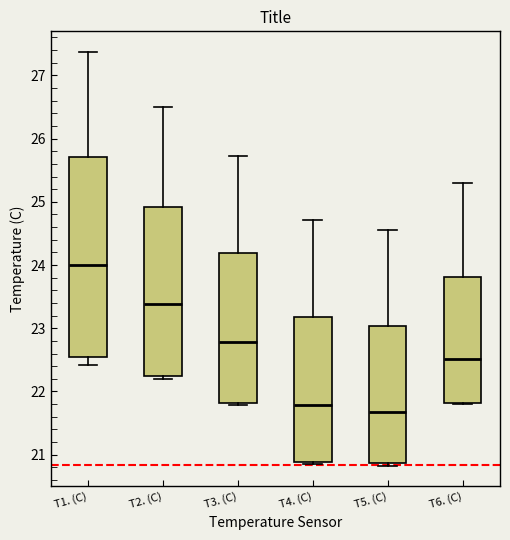

Where is the lower edge of the box for T4. (C) on the y-axis? The values are not printed on the chart, so give them approximately, as read against the axis.

20.9